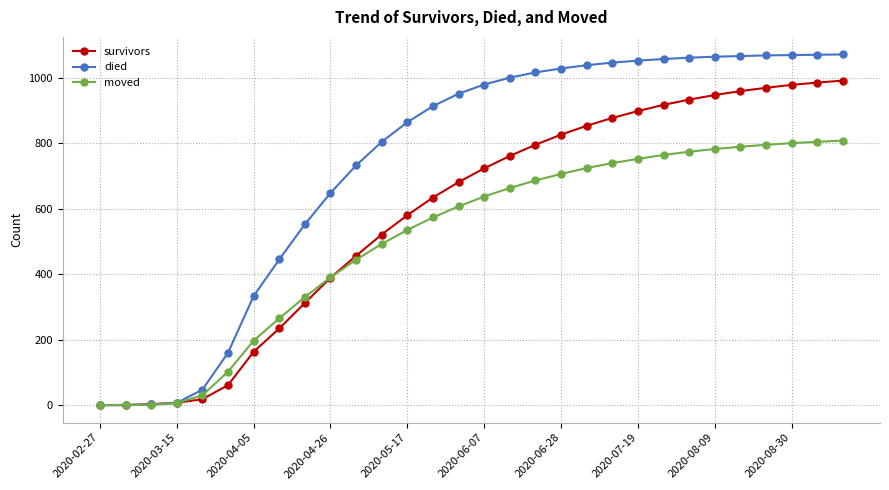

Which series has the largest total across all categories?

died